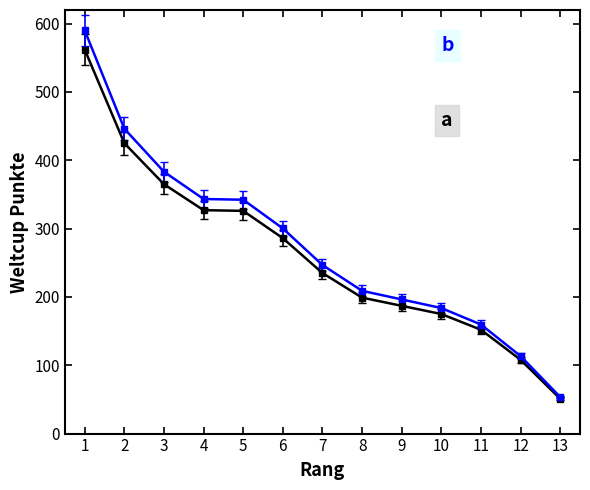

What is the difference between the highest and lowest values at 5?

16.3